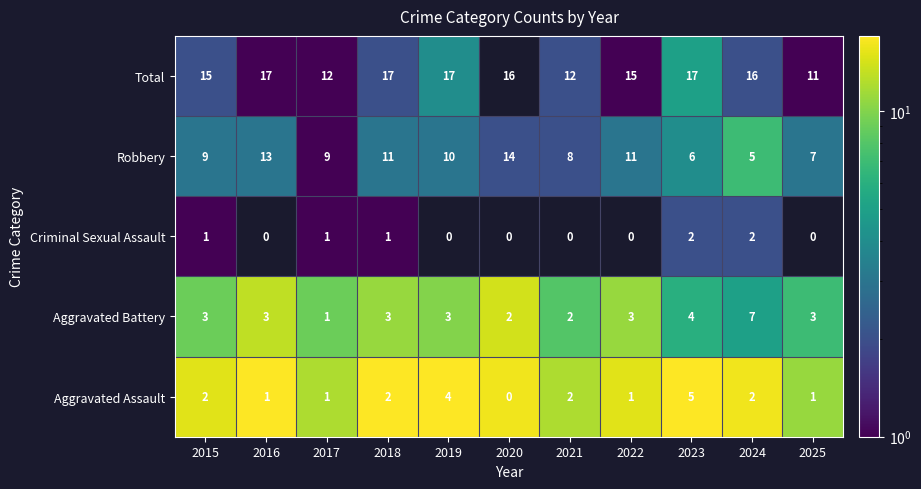

What is the sum of all Aggravated Battery values?

34